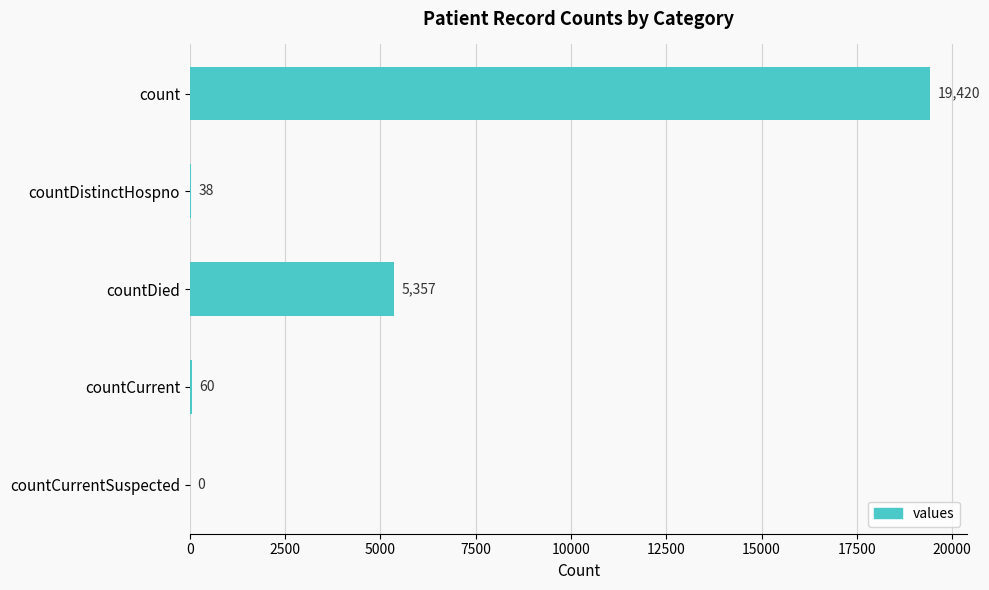

The chart shows a value of 19420 at count. True or false?

True